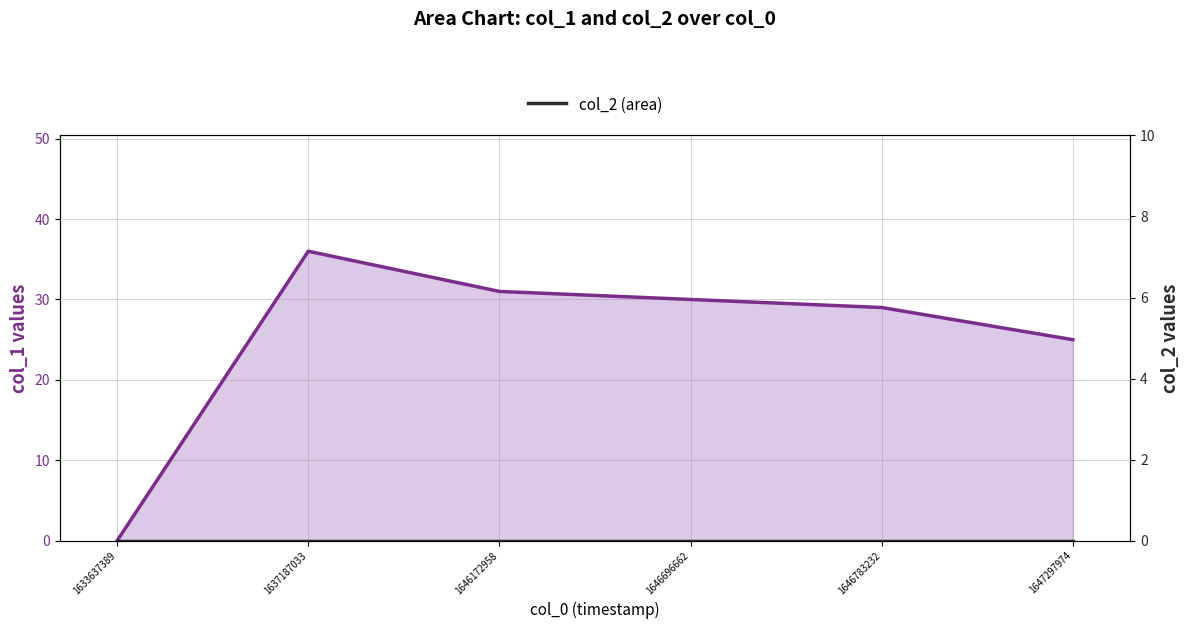

At which category is the sum across all series the highest?

1637187033